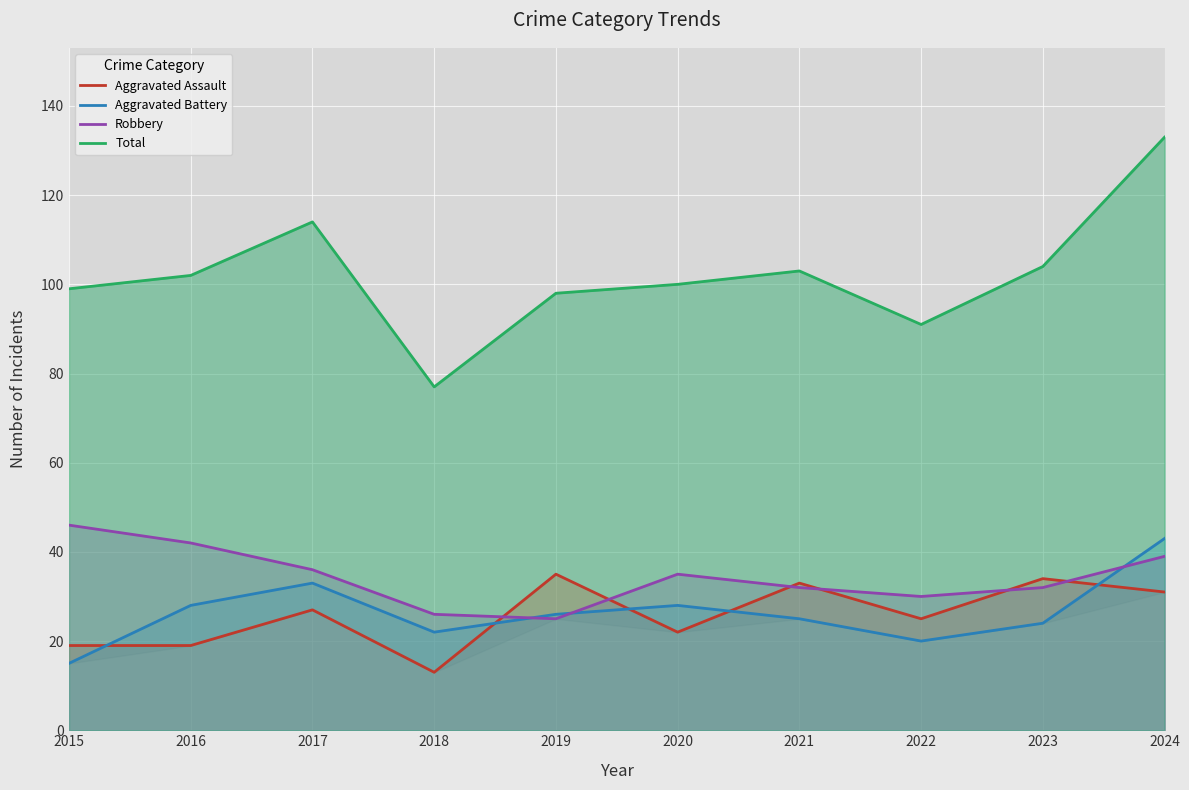

True or false: Total and Aggravated Assault cross at least once.

False